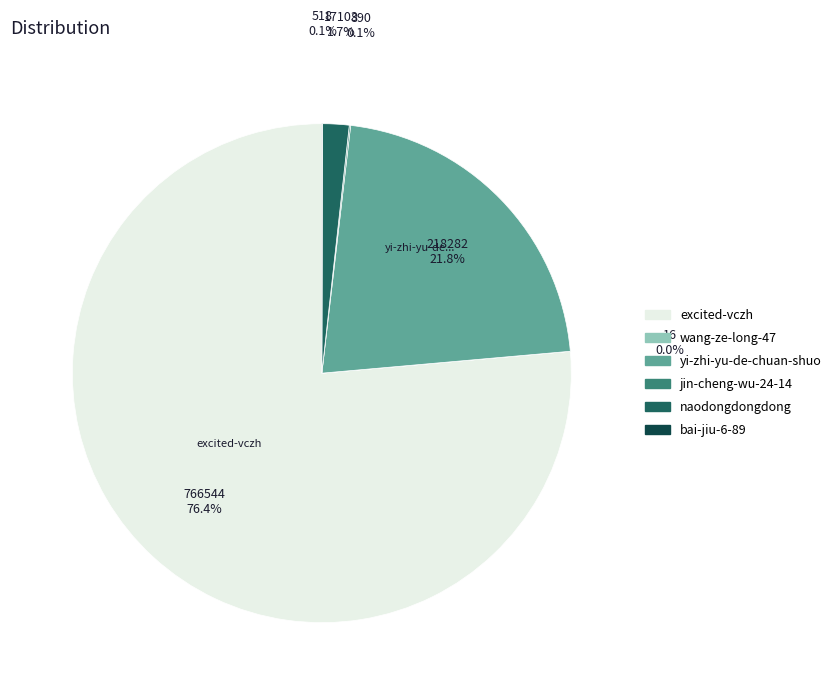

Which category has the biggest portion of the pie?

excited-vczh